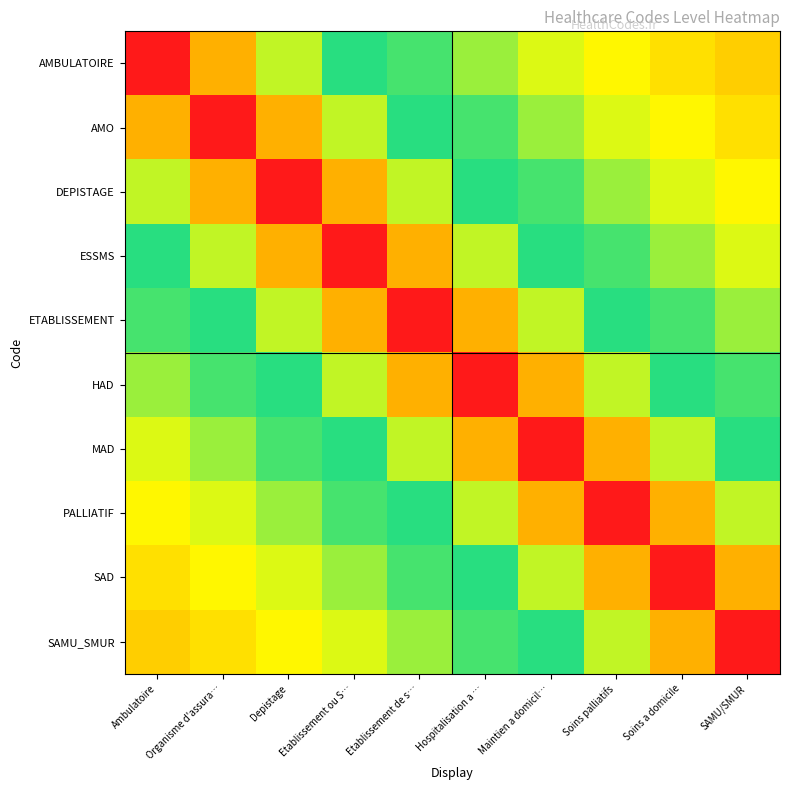

At which category is the sum across all series the highest?

Etablissement de s…